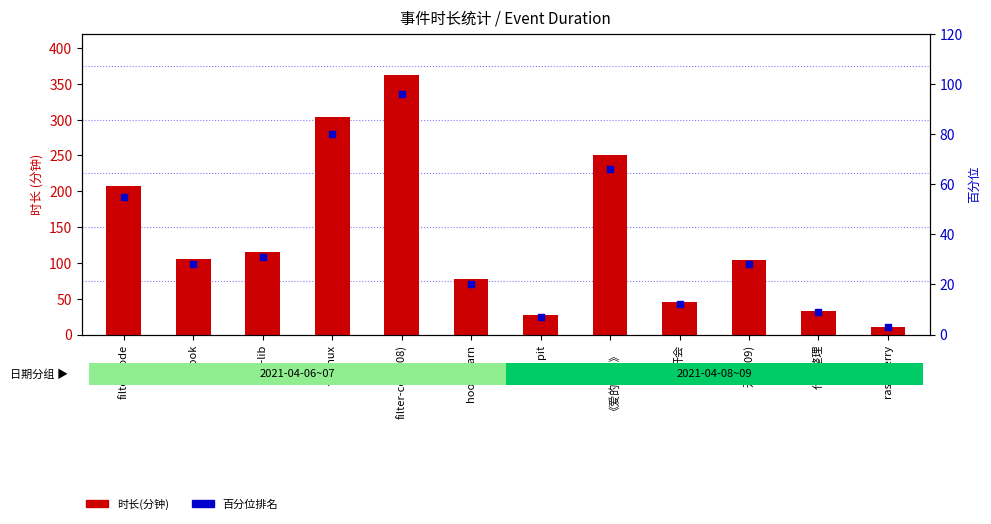

Is the value of 百分位 at hook-learn greater than the value of 时长(分钟) at filter-code(08)?

No